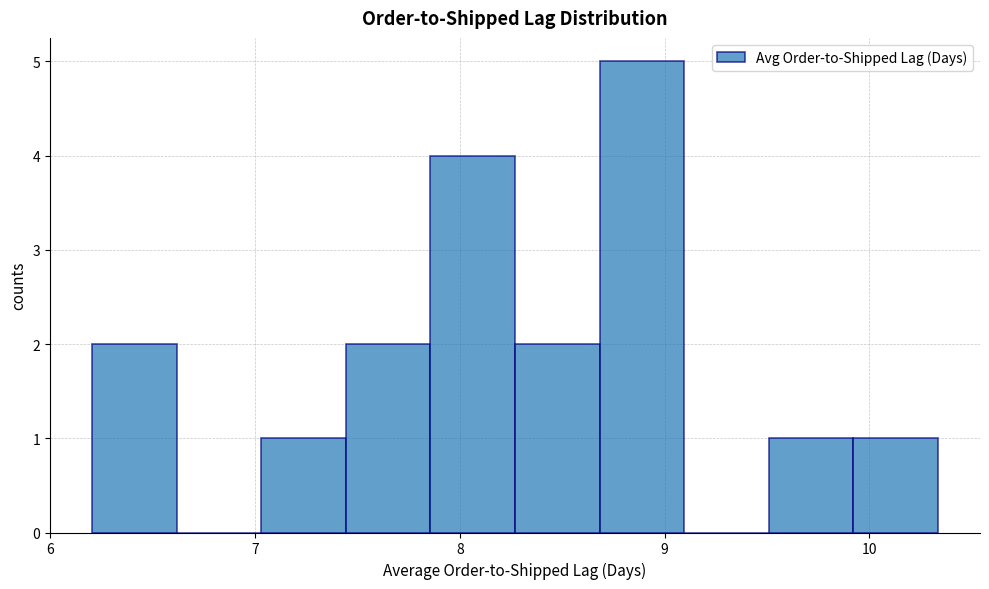

Reading left to right, list every bar in this chart as the range it spans on the x-axis followed by its height. Neither the bar edges nor the heights are printed on the chart, so give them approximately, as read against the axes.

6.2 to 6.6: 2
6.6 to 7.0: 0
7.0 to 7.4: 1
7.4 to 7.9: 2
7.9 to 8.3: 4
8.3 to 8.7: 2
8.7 to 9.1: 5
9.1 to 9.5: 0
9.5 to 9.9: 1
9.9 to 10.3: 1